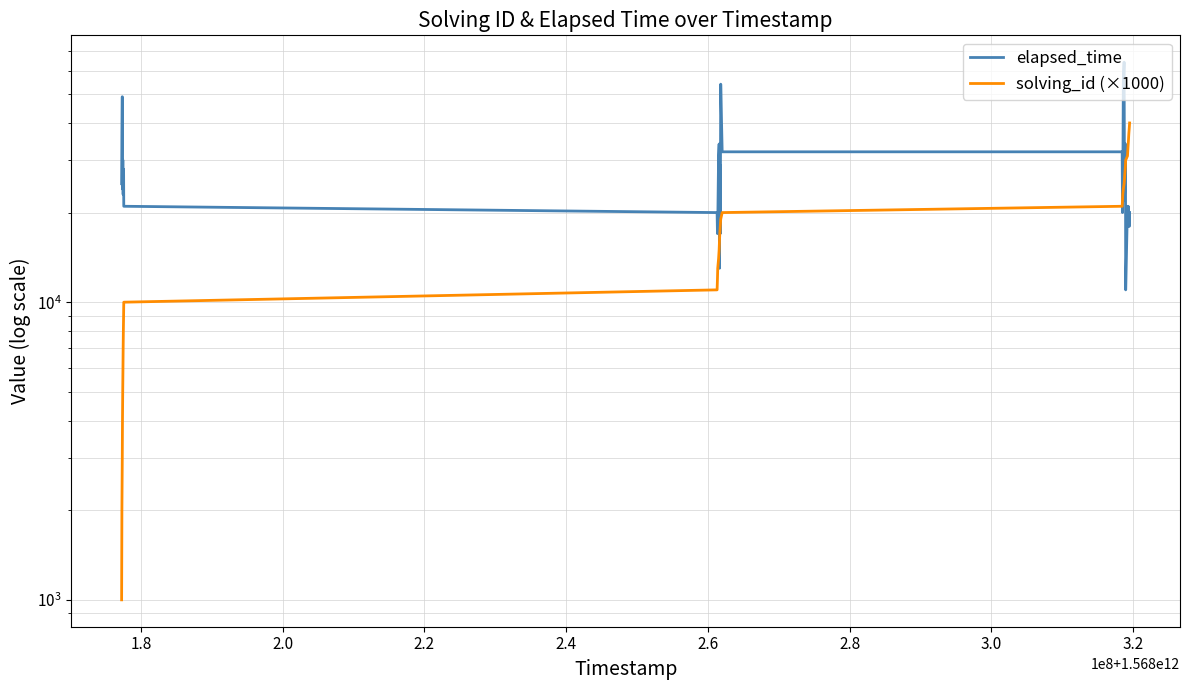

Which series has the largest range (max minus min)?

elapsed_time